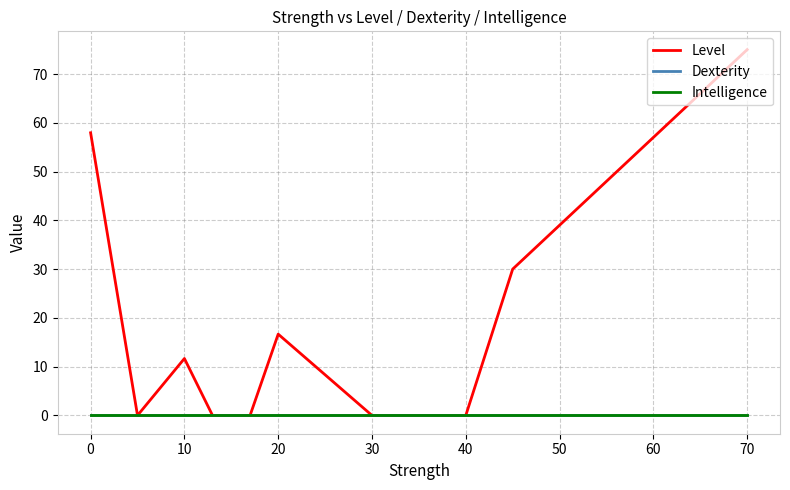

How many lines are shown in the chart?

3